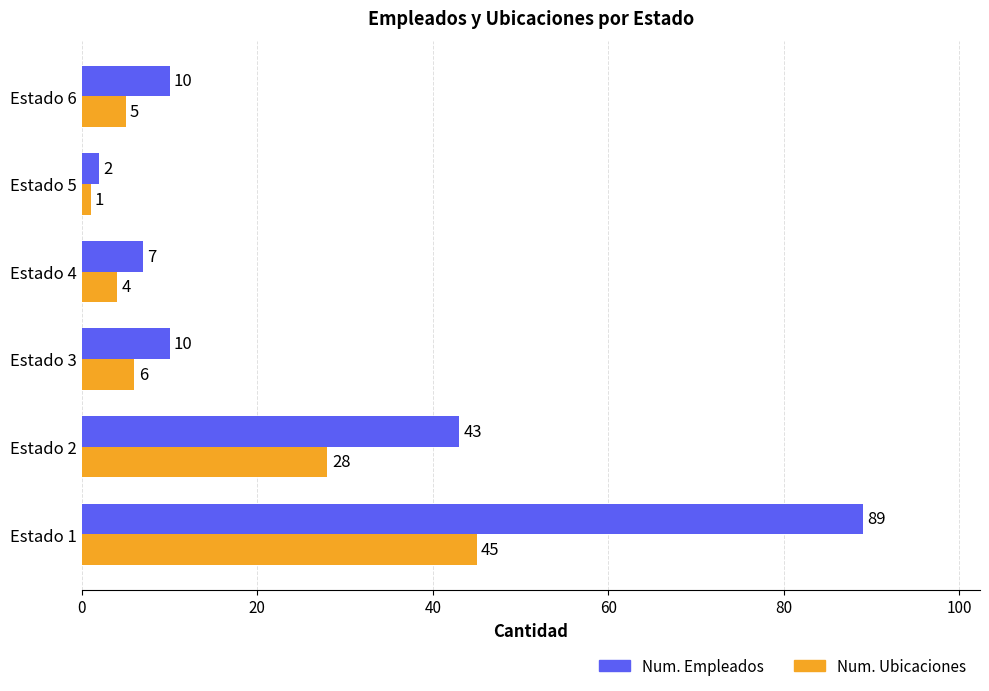

Which series has the widest spread of values?

Num. Empleados